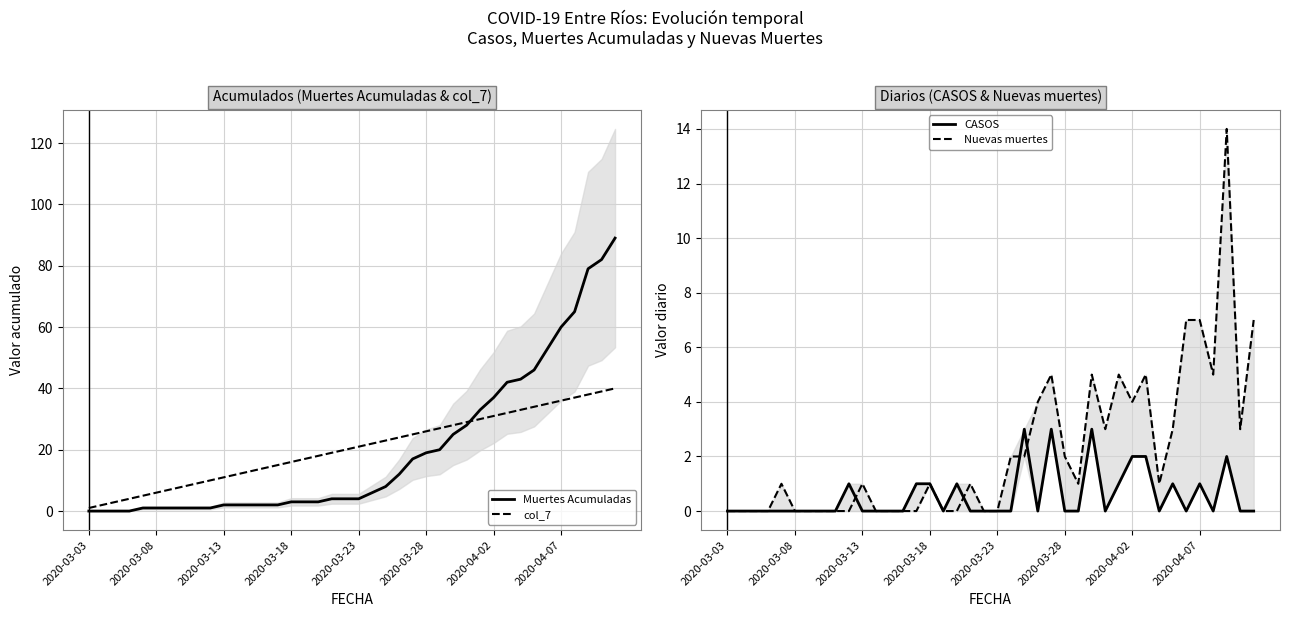

At which category is the sum across all series the highest?

39